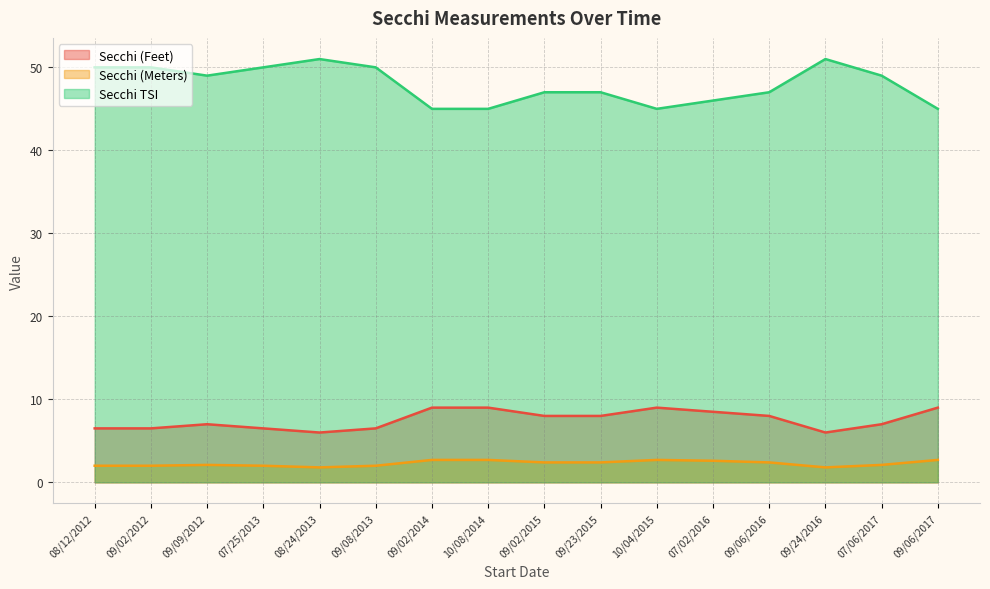

What is the sum of the Secchi (Meters) values at 09/09/2012 and 09/02/2014?

4.8